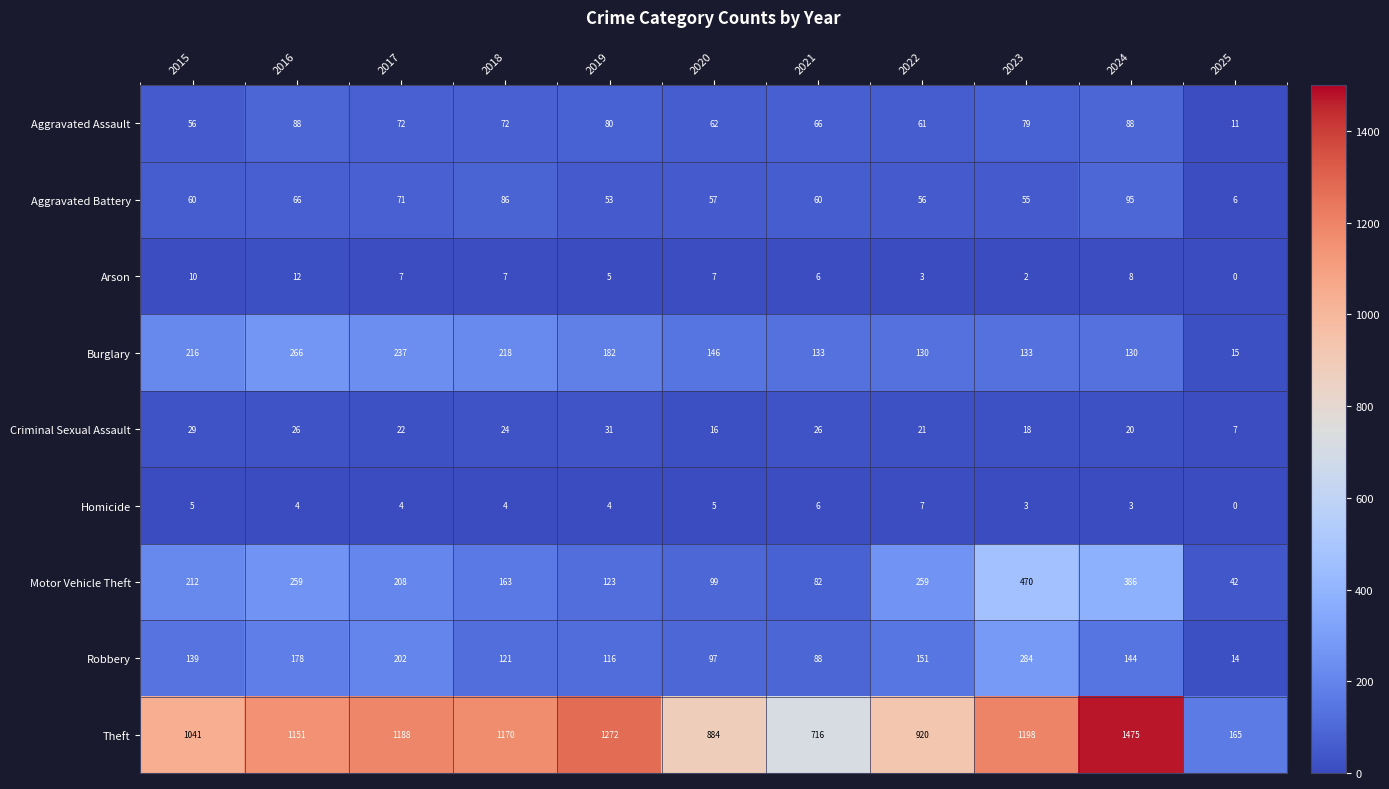

Which series has the largest range (max minus min)?

Theft